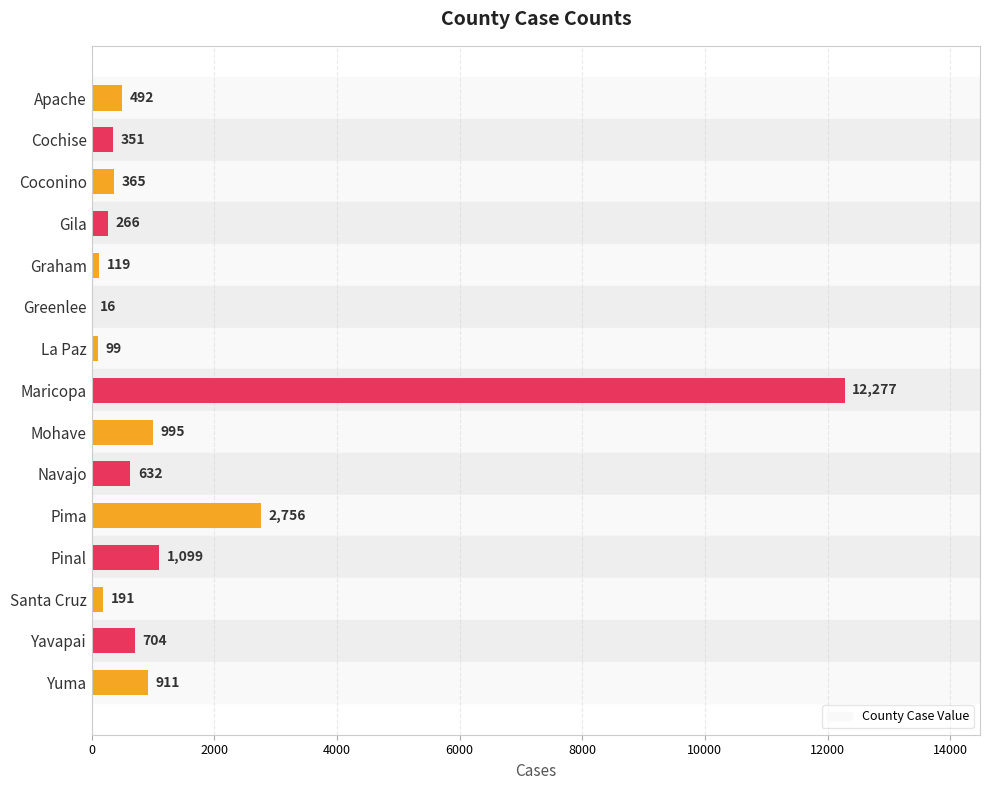

At which category does the chart reach its peak across all series?

Maricopa